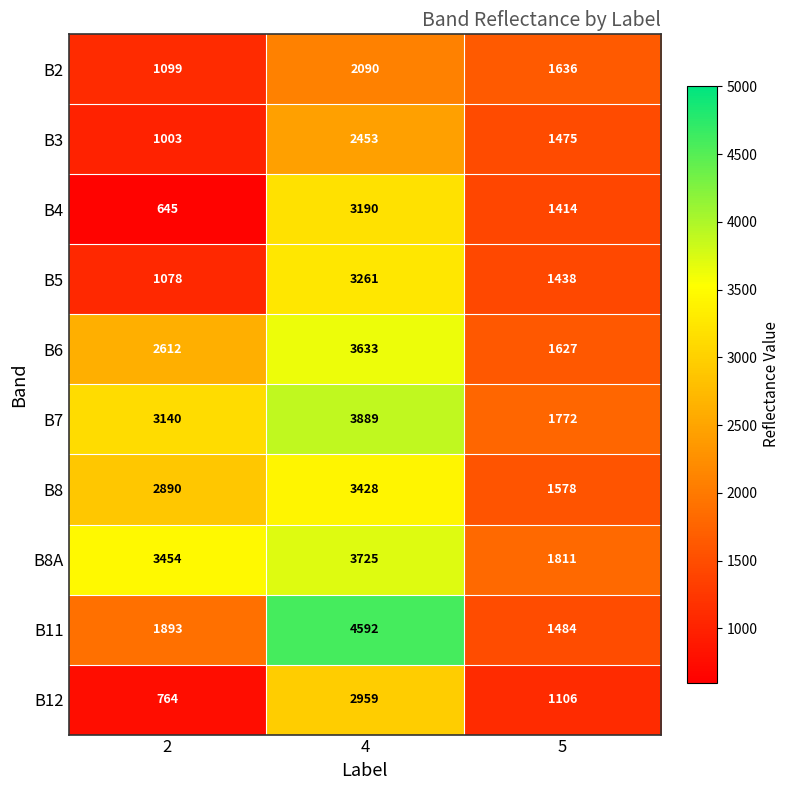

True or false: B8 has a value of 2890 at 2.

True